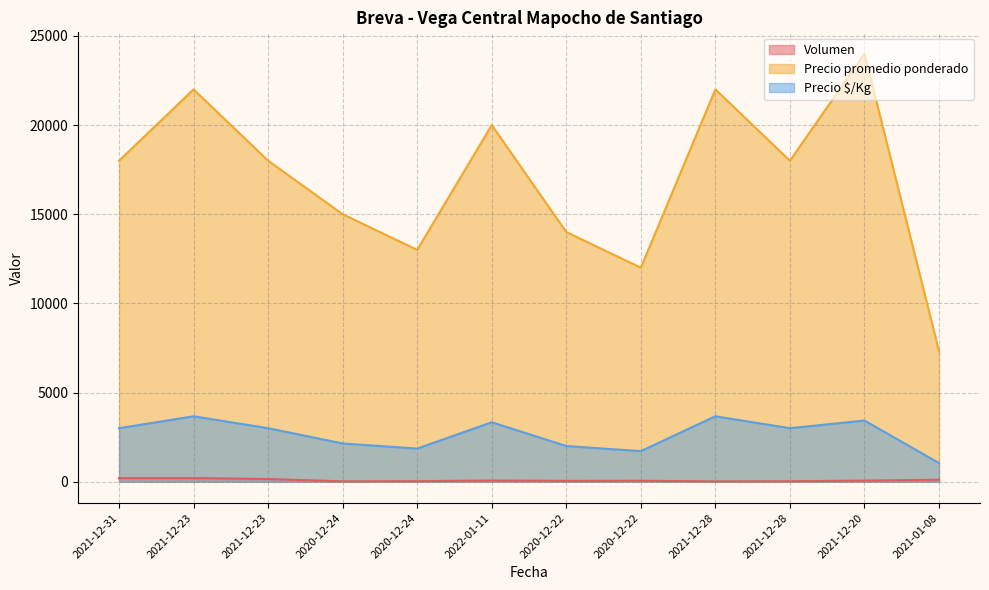

What is the label of the 4th point from the right?

2021-12-28